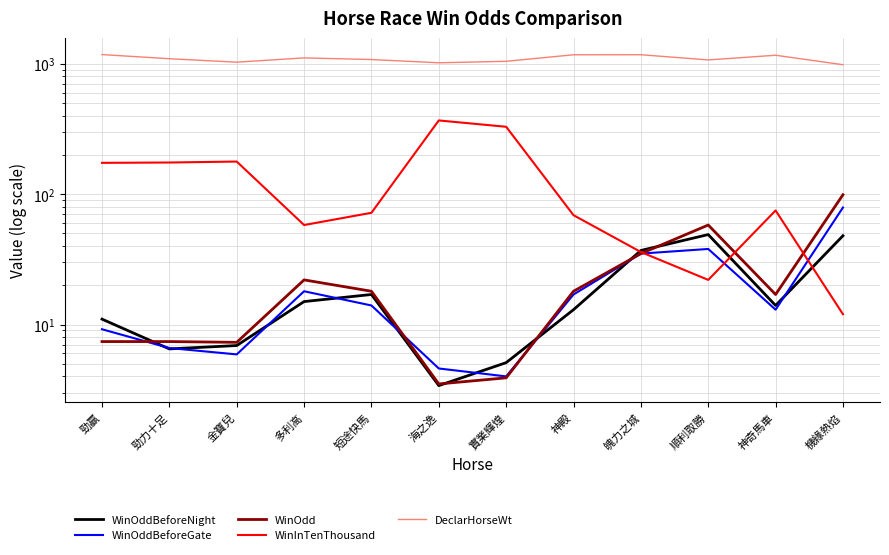

How many data points does each series have?

12